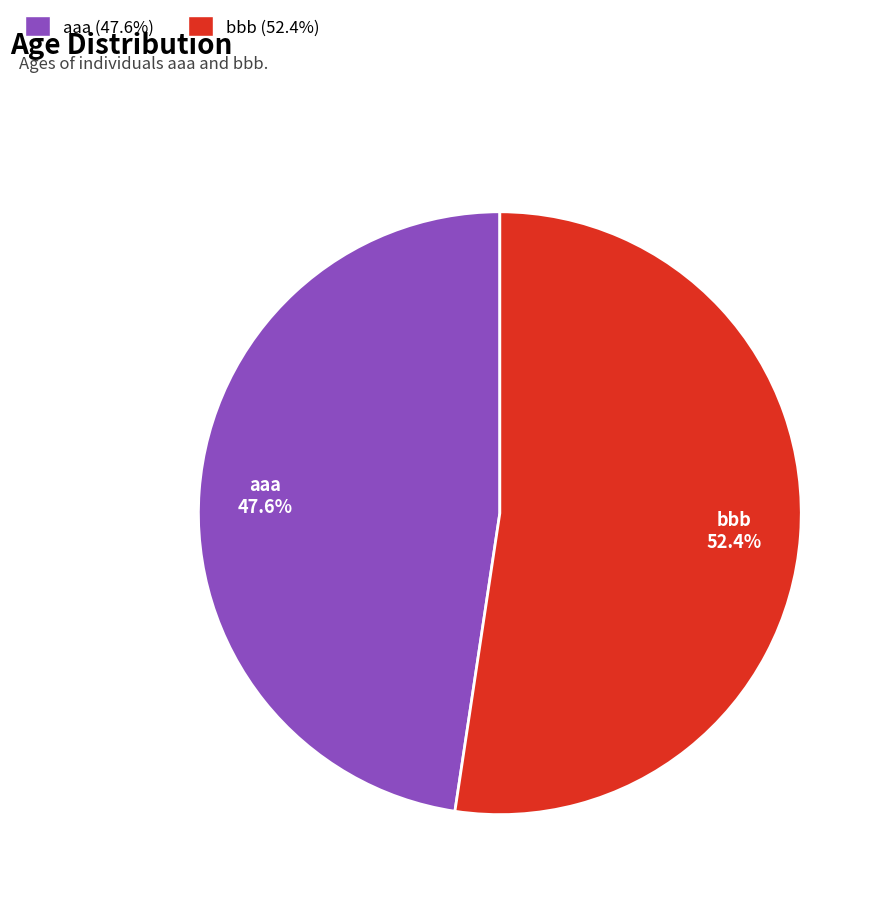

Between bbb (52.4%) and aaa (47.6%), which is larger?

bbb (52.4%)